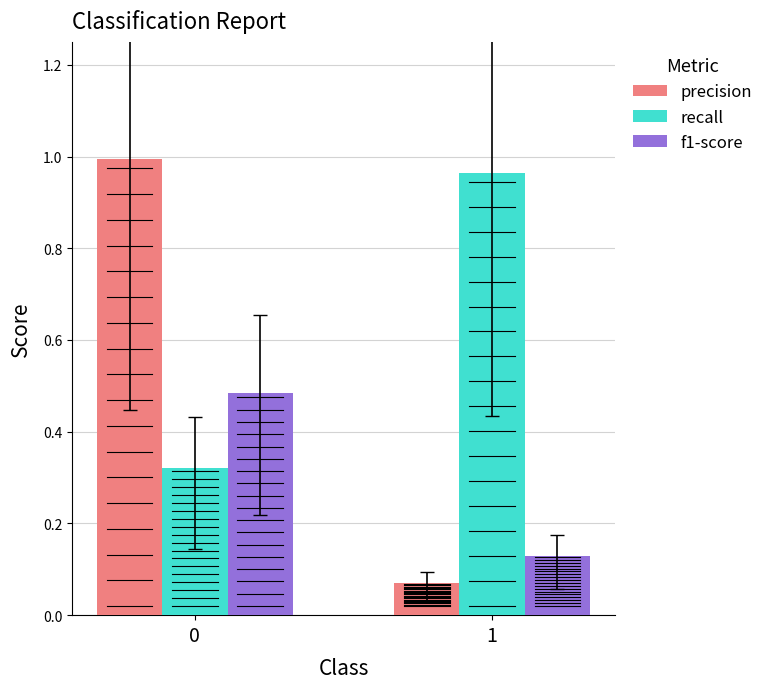

What is the minimum value for recall?

0.3